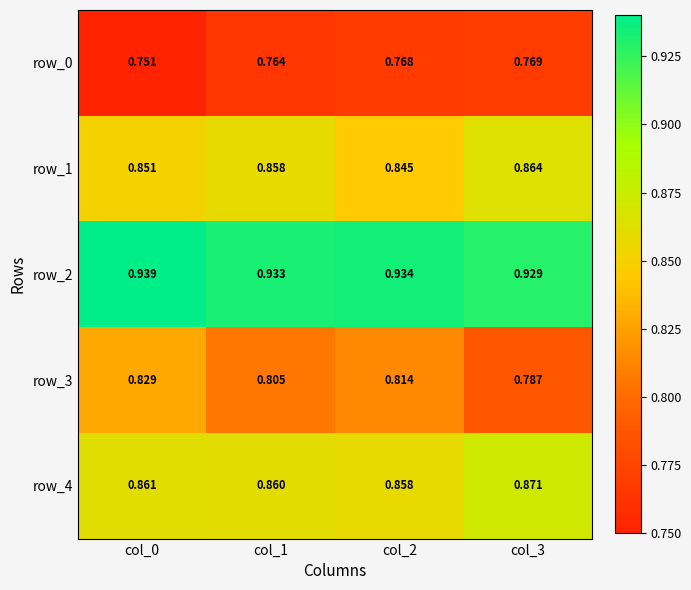

List the labels in order of row_3 value, smallest first.

col_3, col_1, col_2, col_0